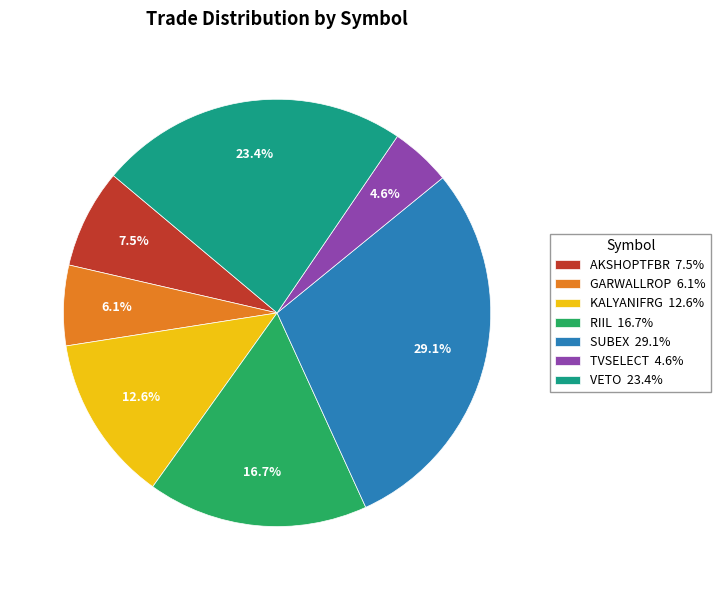

How many segments does this pie chart have?

7